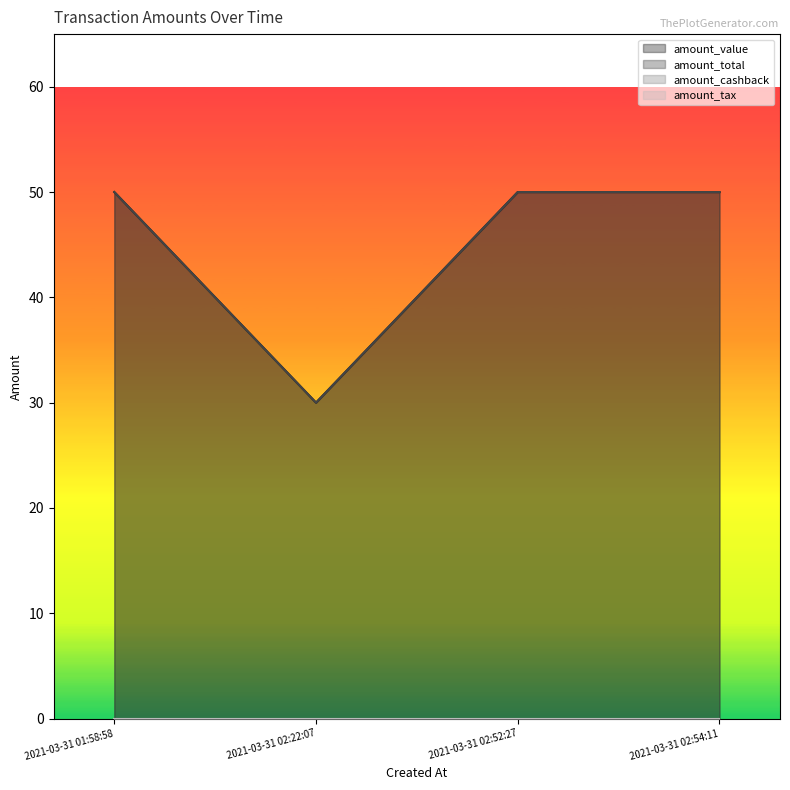

In amount_value, how many points are lower than both neighbors (excluding endpoints)?

1